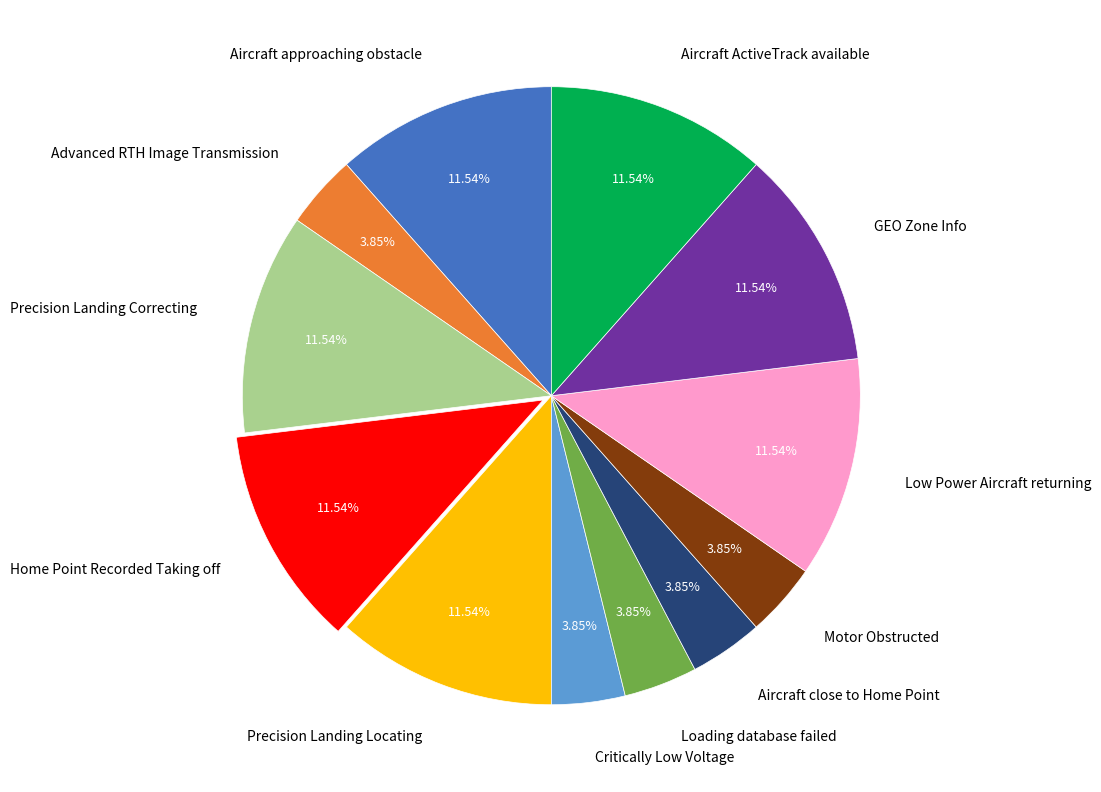

What is the ratio of the value at Precision Landing Locating to the value at Aircraft ActiveTrack available?

1.0